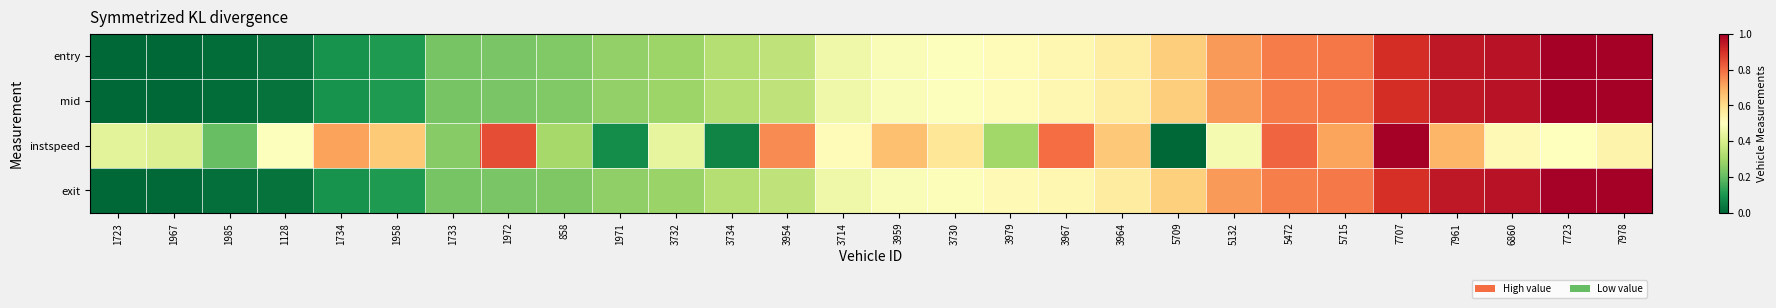

Rank the series by their maximum value, from lowest to highest.

entry, mid, instspeed, exit